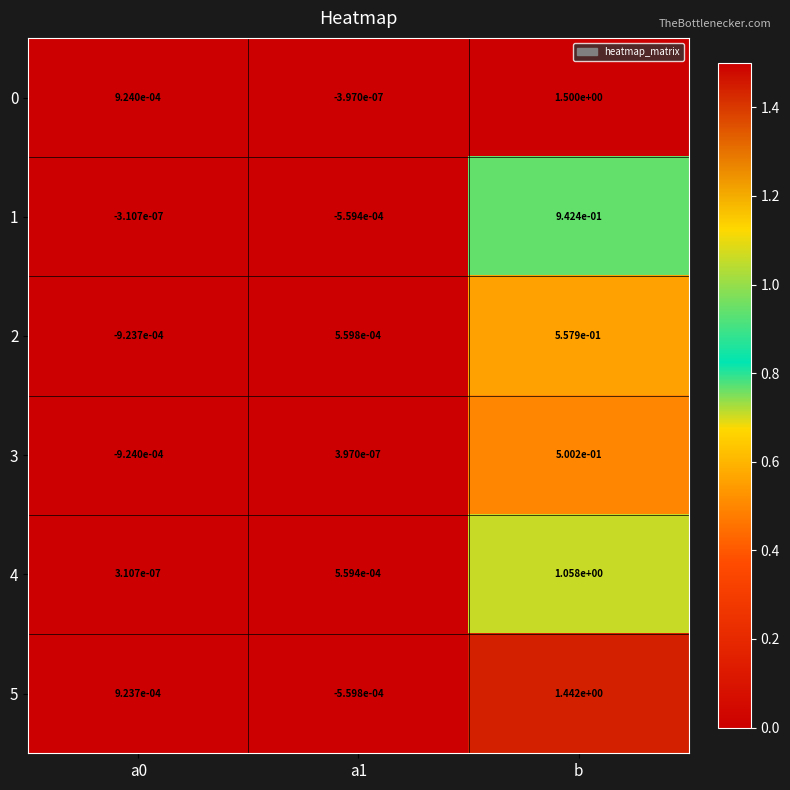

The value of 3 at b is 0.5. True or false?

True